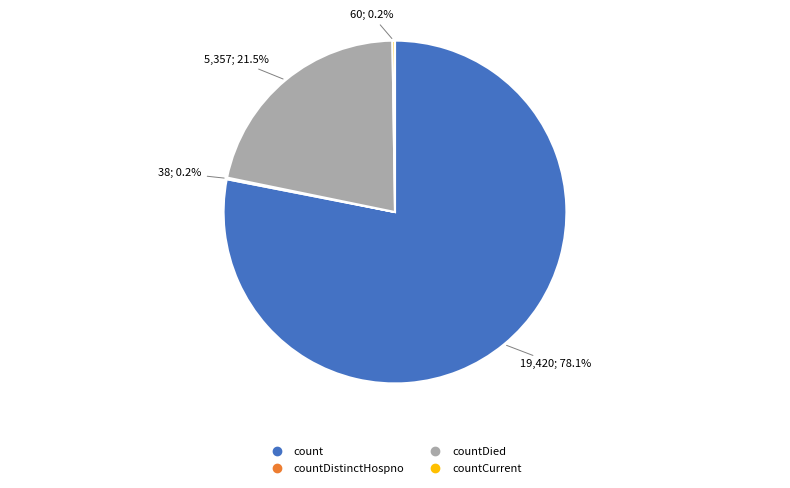

Is there any slice that represents more than half of the pie?

Yes